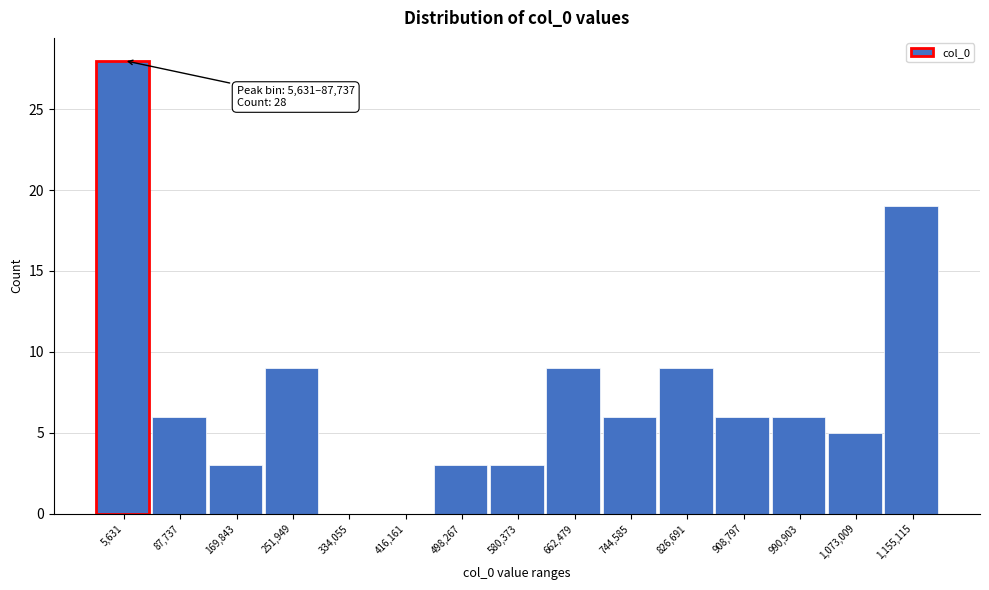

Reading left to right, transcribe all the data shown in this chart.

5,631=28	87,737=6	169,843=3	251,949=9	334,055=0	416,161=0	498,267=3	580,373=3	662,479=9	744,585=6	826,691=9	908,797=6	990,903=6	1,073,009=5	1,155,115=19